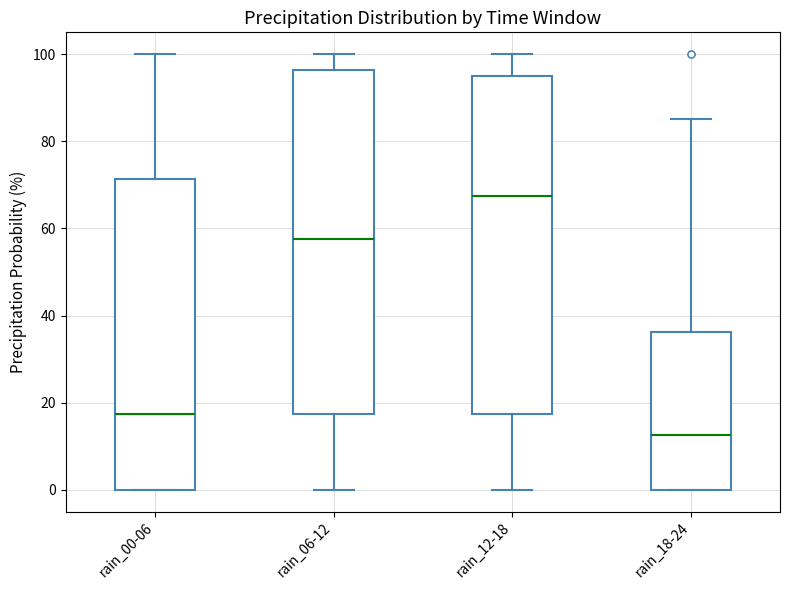

Where does the upper whisker of the box for rain_00-06 end on the y-axis? The values are not printed on the chart, so give them approximately, as read against the axis.

100